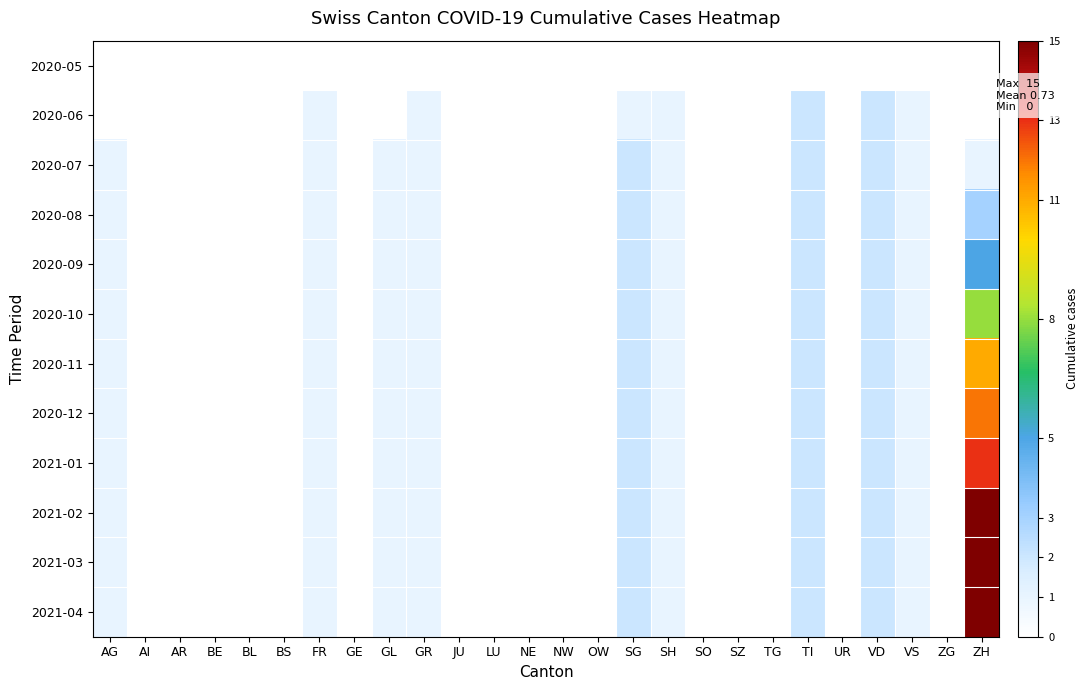

At which category is the sum across all series the highest?

ZH